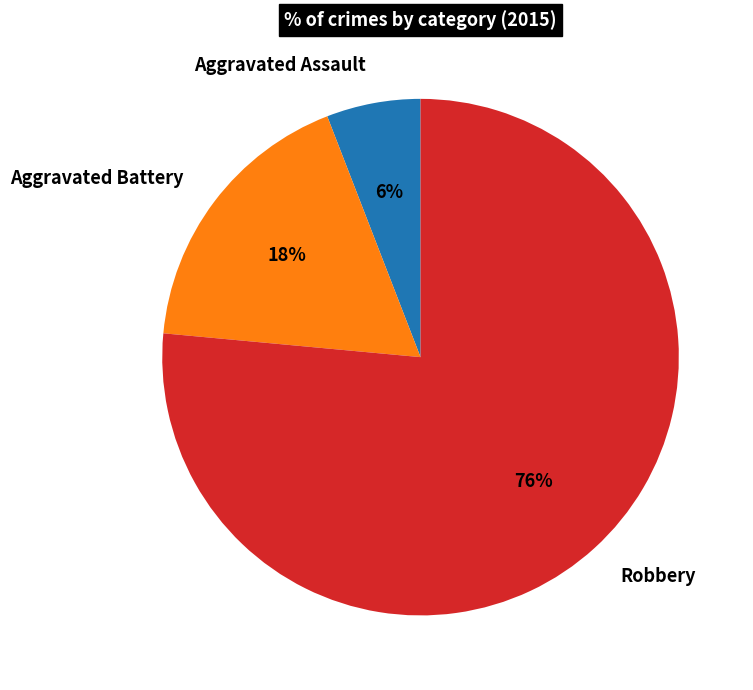

What percentage is the Robbery slice, to the nearest percent?

76%